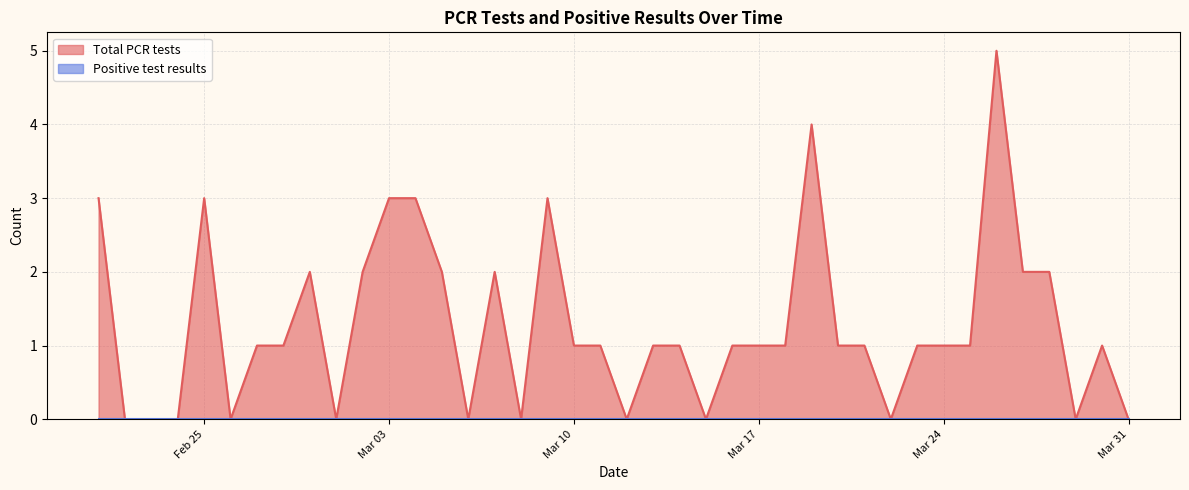

True or false: the data shows 1 at 2020-03-13.

True